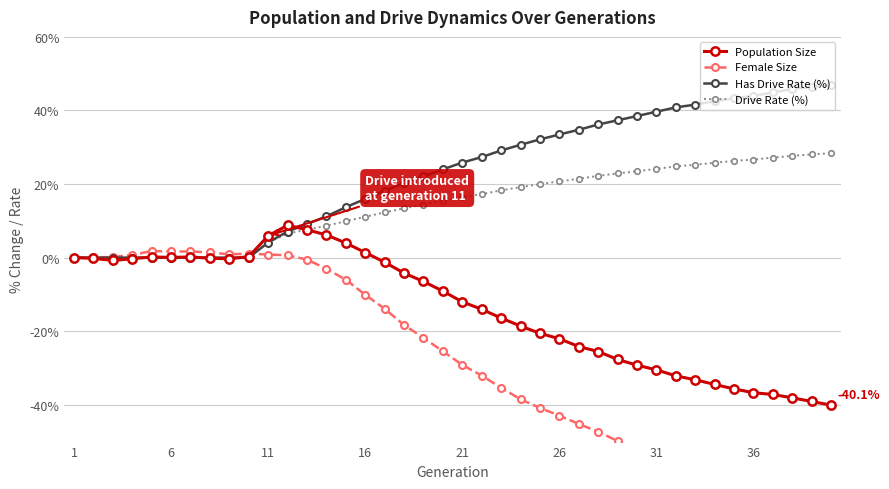

What is the highest value of the Drive Rate (%) series?

28.4